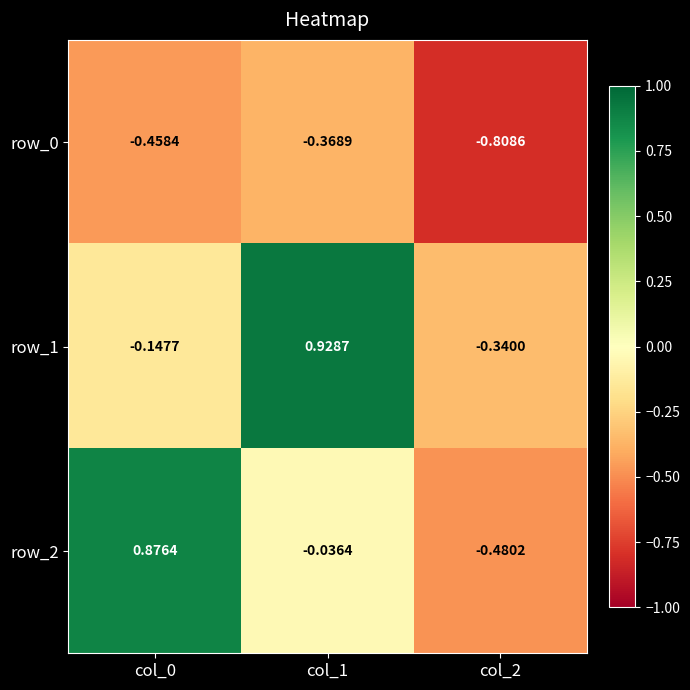

Is the value of row_2 at col_2 greater than the value of row_0 at col_2?

Yes